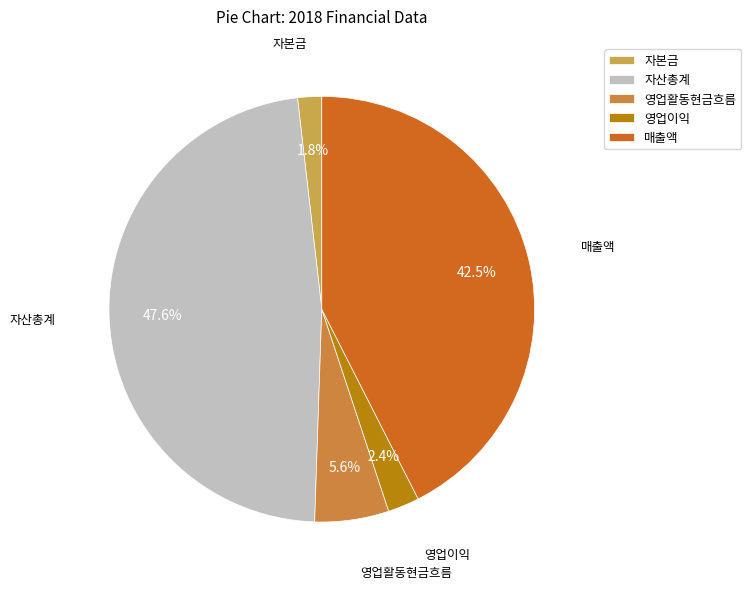

Does any single category account for the majority?

No